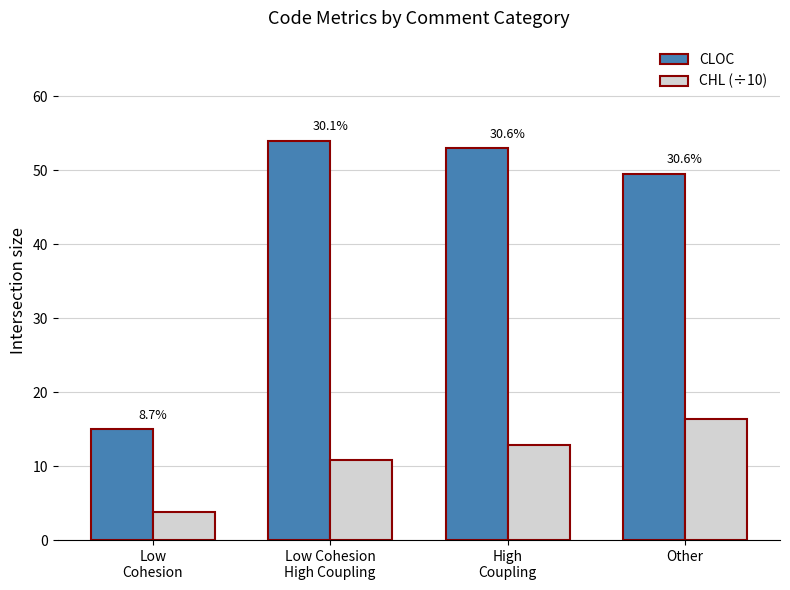

How many bars are there in each group?

2